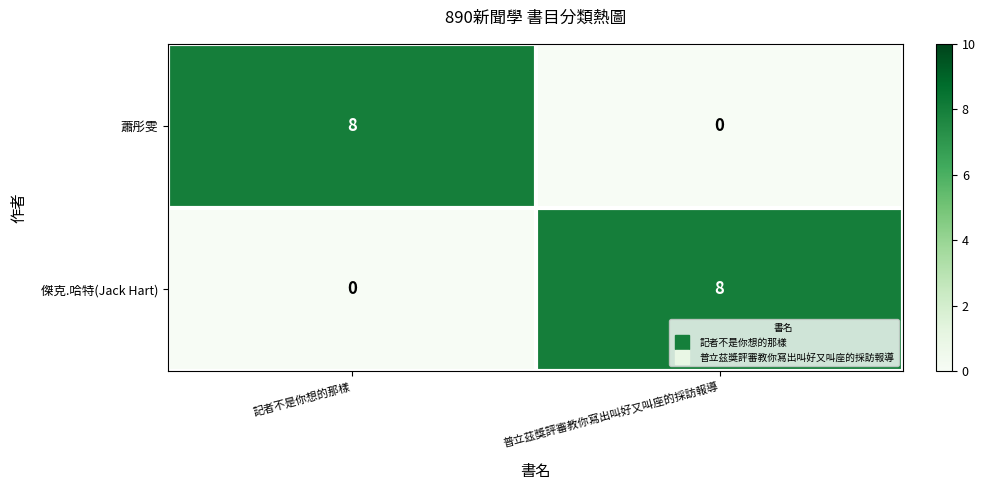

The value of 蕭彤雯 at 普立茲獎評審教你寫出叫好又叫座的採訪報導 is -5. True or false?

False